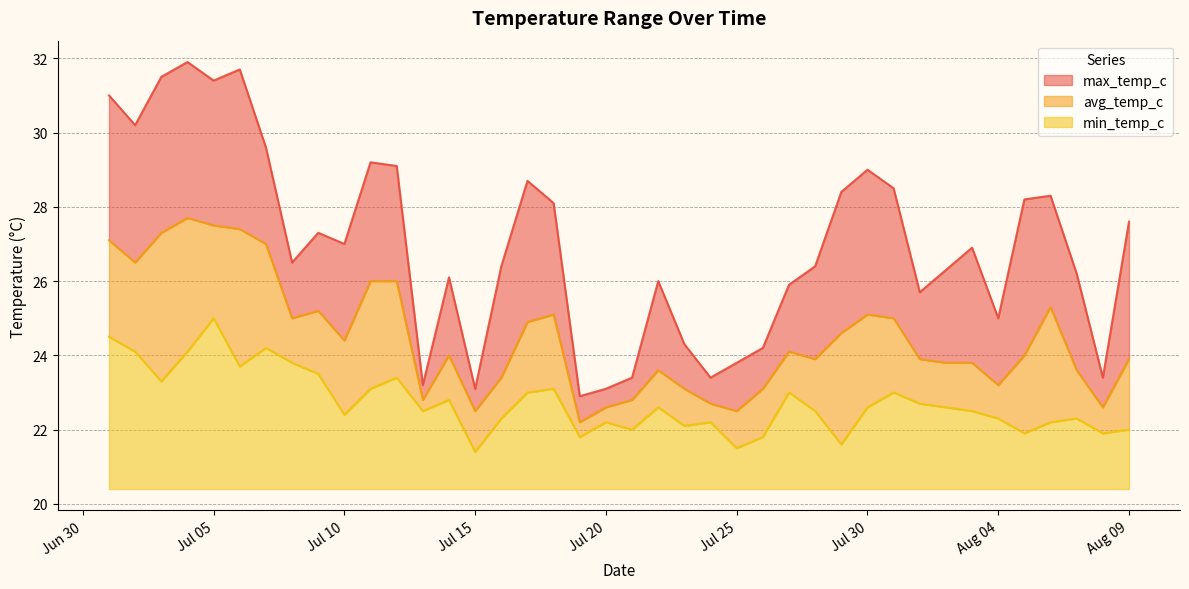

Read the avg_temp_c value at 2024-07-22.

23.6